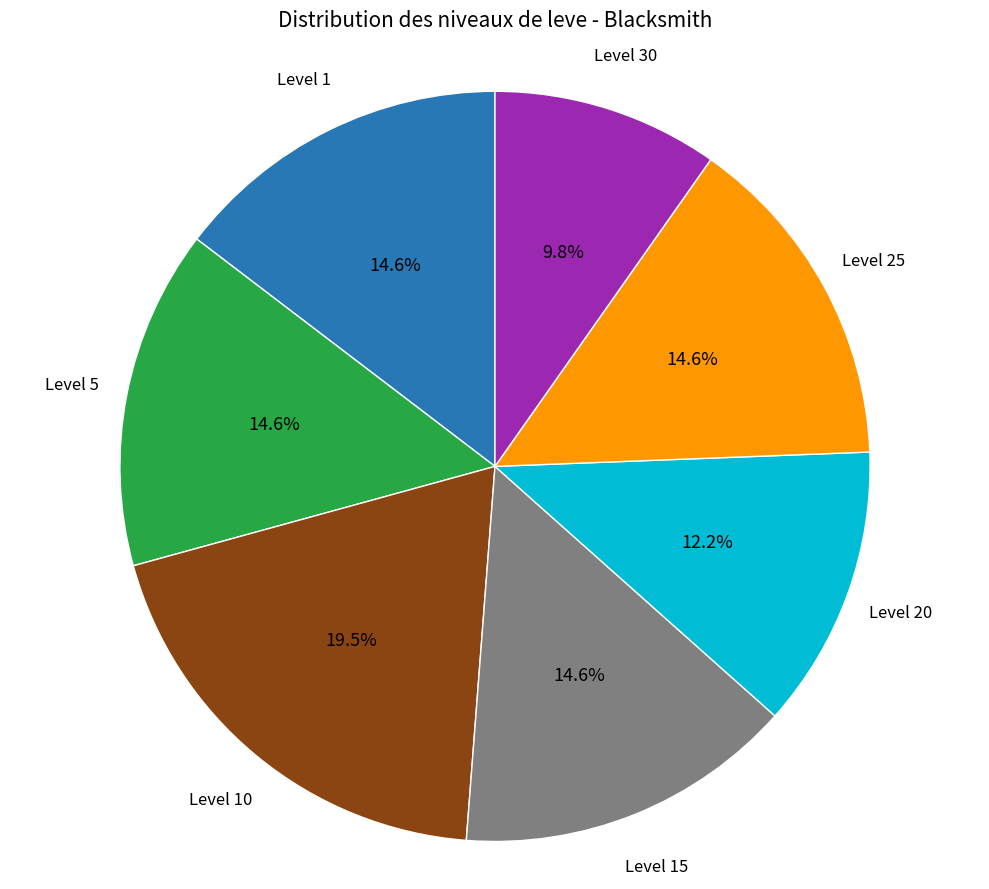

How many segments does this pie chart have?

7